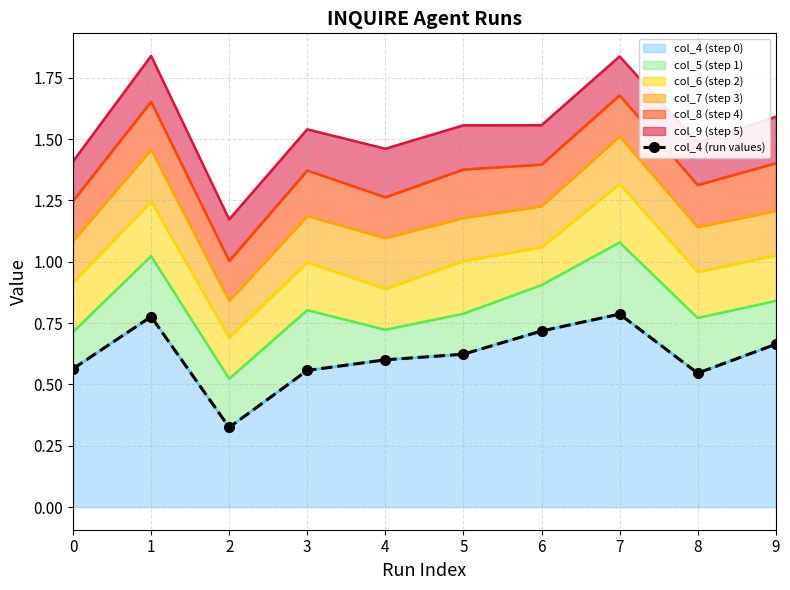

The chart shows a value of 0.2 at 3. True or false?

False